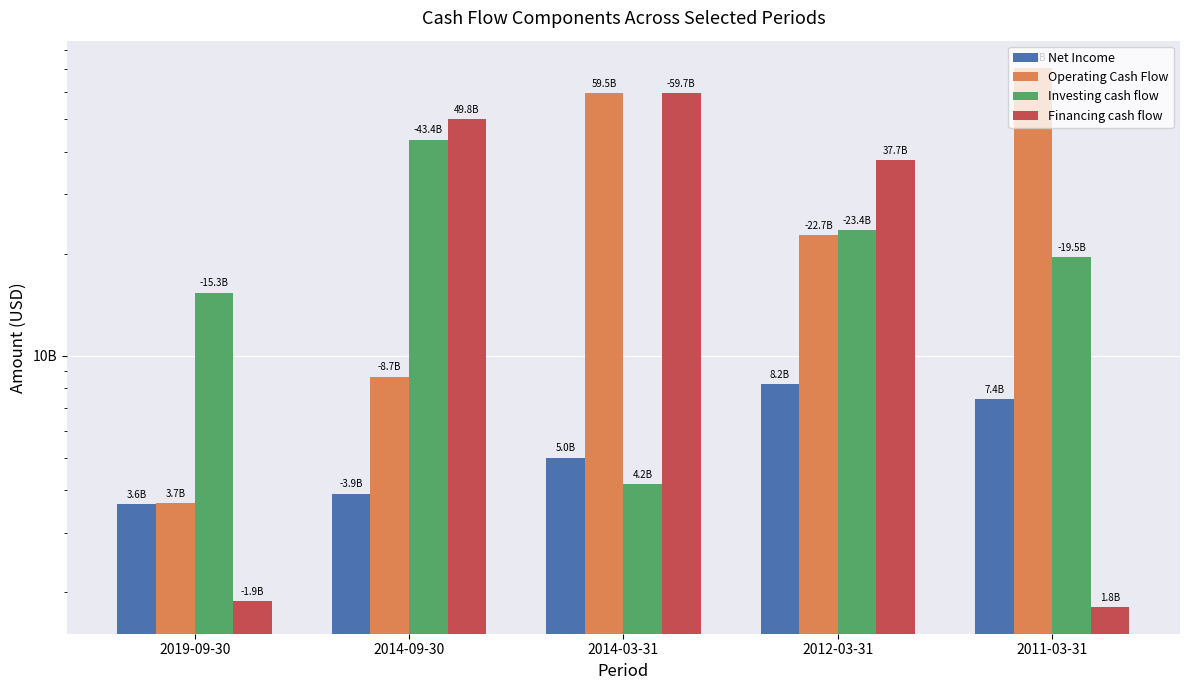

Which series changed the most between 2019-09-30 and 2012-03-31?

Financing cash flow